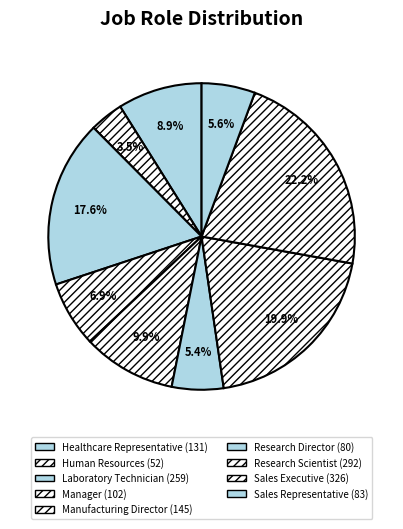

What is the change in value from Healthcare Representative to Sales Representative?

-48